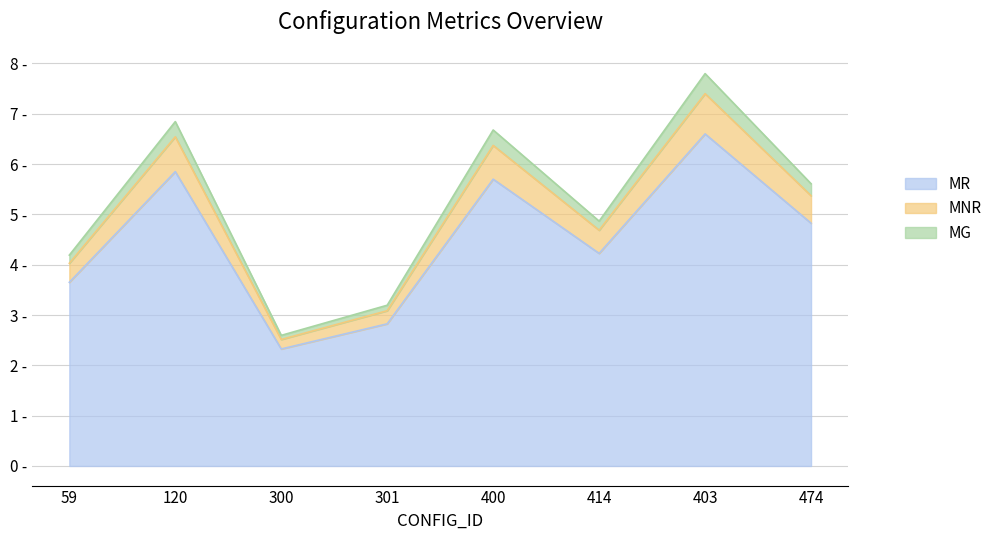

Does the chart display data point markers on the line(s)?

No